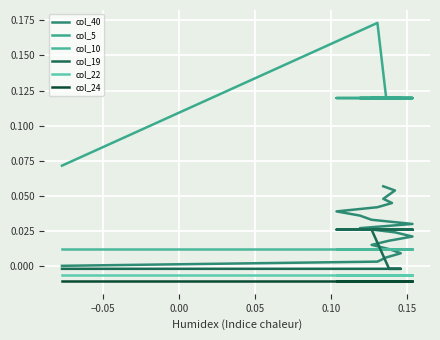

True or false: col_5 and col_22 intersect in this chart.

False